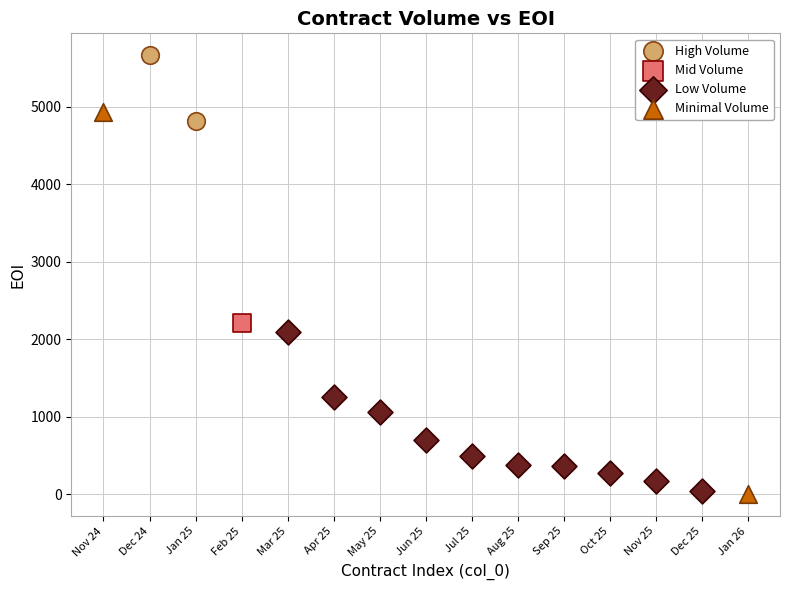

What are all the series names shown in the legend?

High Volume, Mid Volume, Low Volume, Minimal Volume